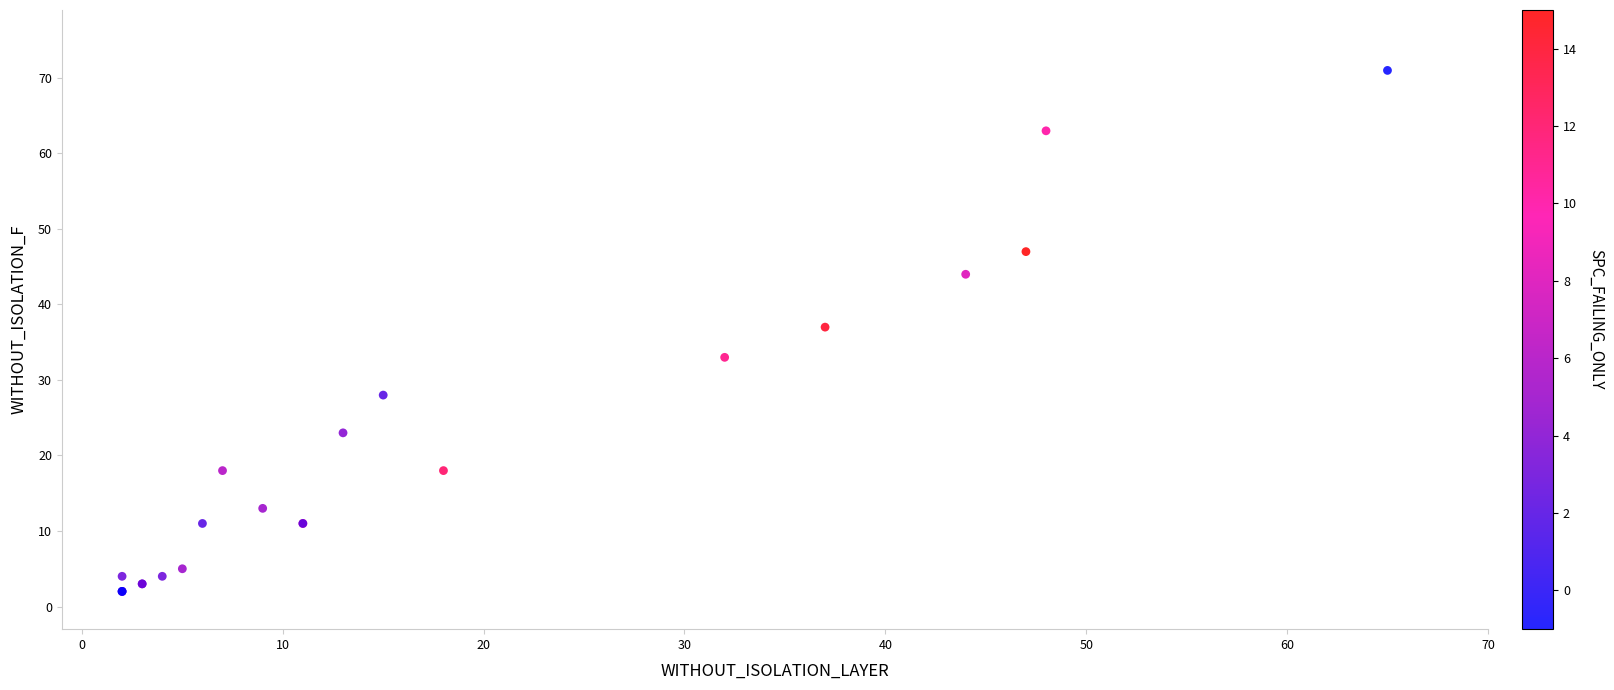

What Y value in the scatter plot is closest to 36?

37